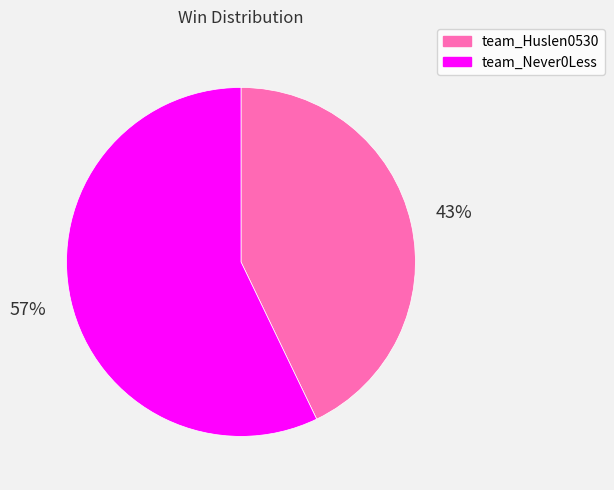

Which category has the biggest portion of the pie?

team_Never0Less